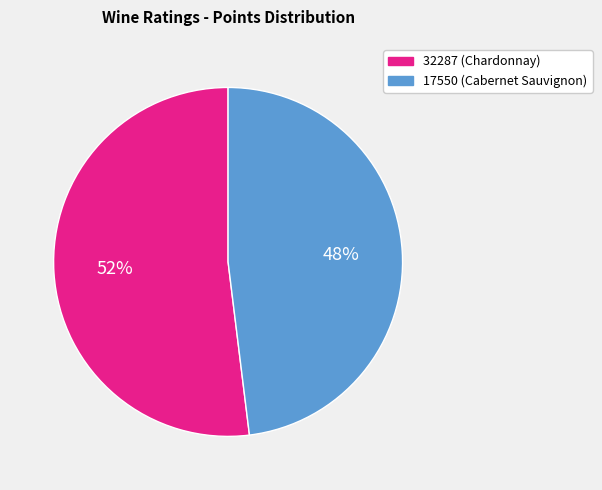

To the nearest percent, what is the difference between the 17550 and 32287 slice percentages?

4%